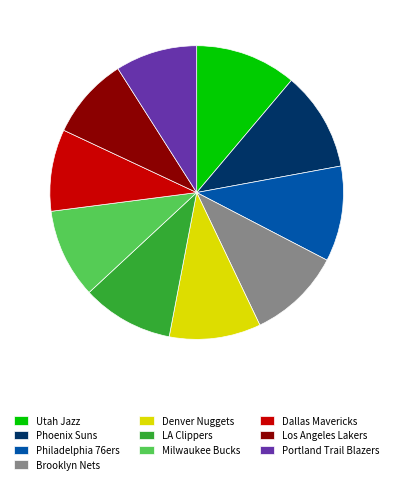

Does any single category account for the majority?

No